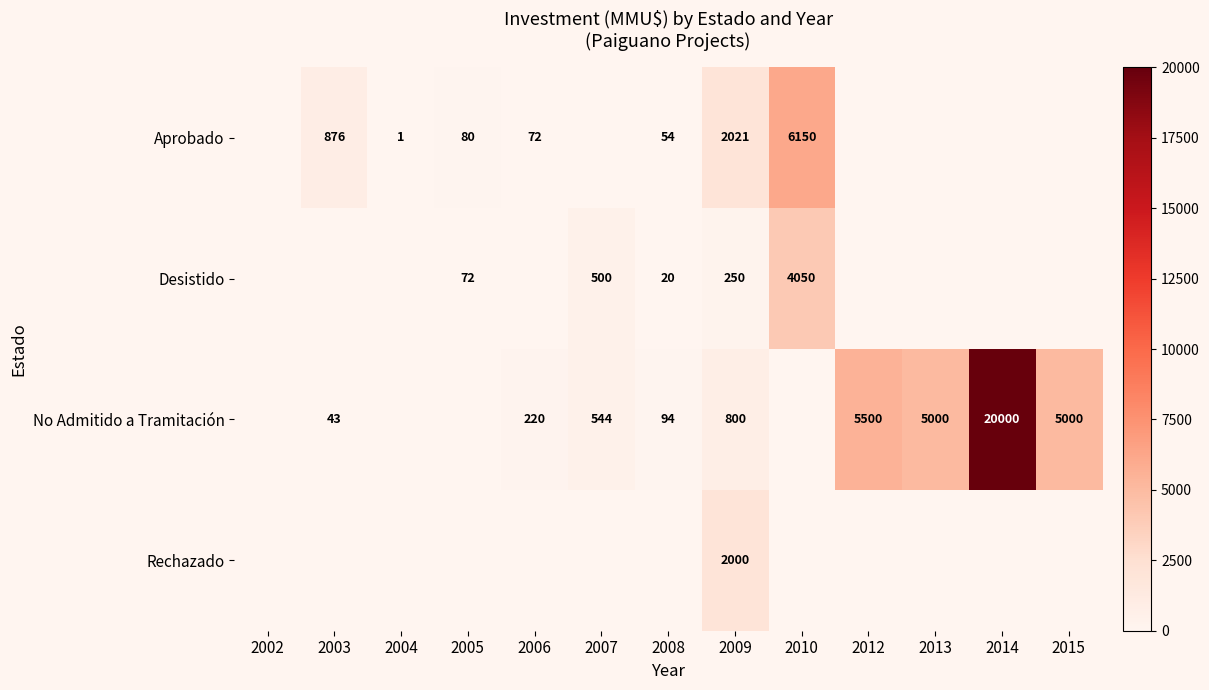

Is it true that No Admitido a Tramitación equals 94 at 2008?

True